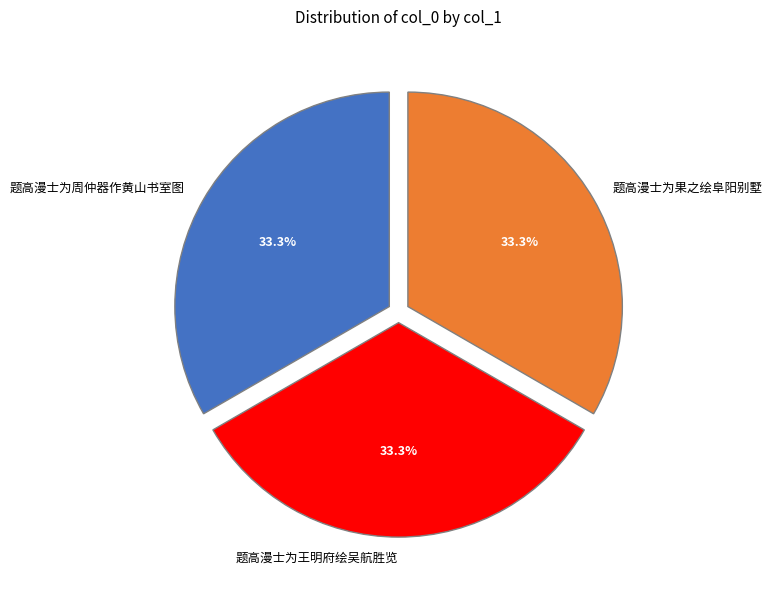

How many segments does this pie chart have?

3